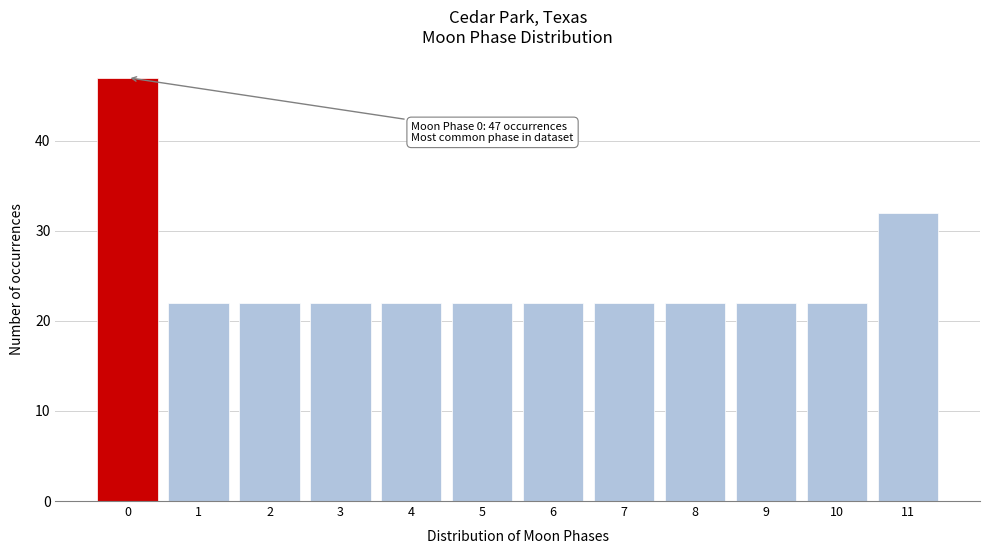

Reading left to right, list all the values displayed in this chart.

0=47	1=22	2=22	3=22	4=22	5=22	6=22	7=22	8=22	9=22	10=22	11=32